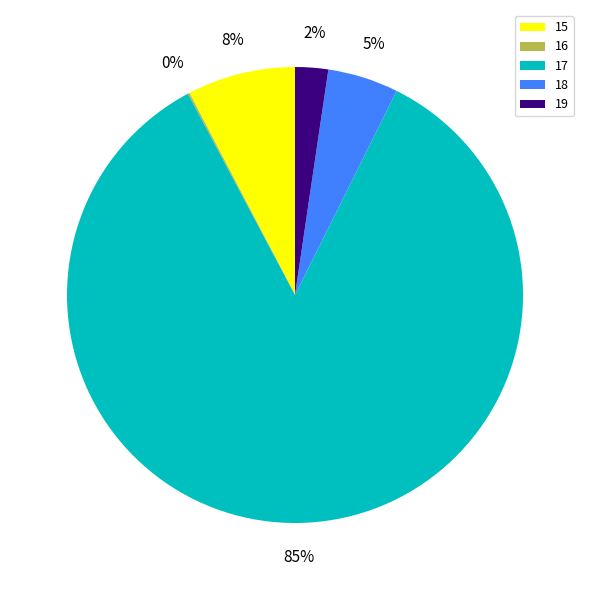

What percentage is the 15 slice, to the nearest percent?

8%